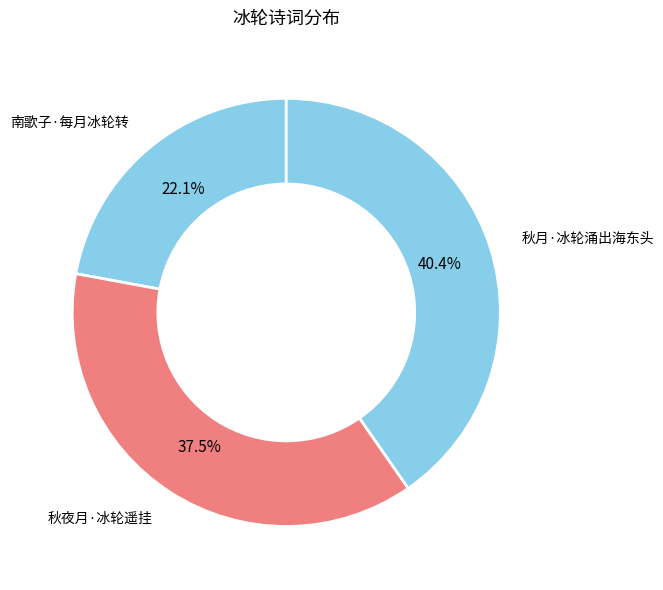

Which slice is the smallest?

南歌子·每月冰轮转